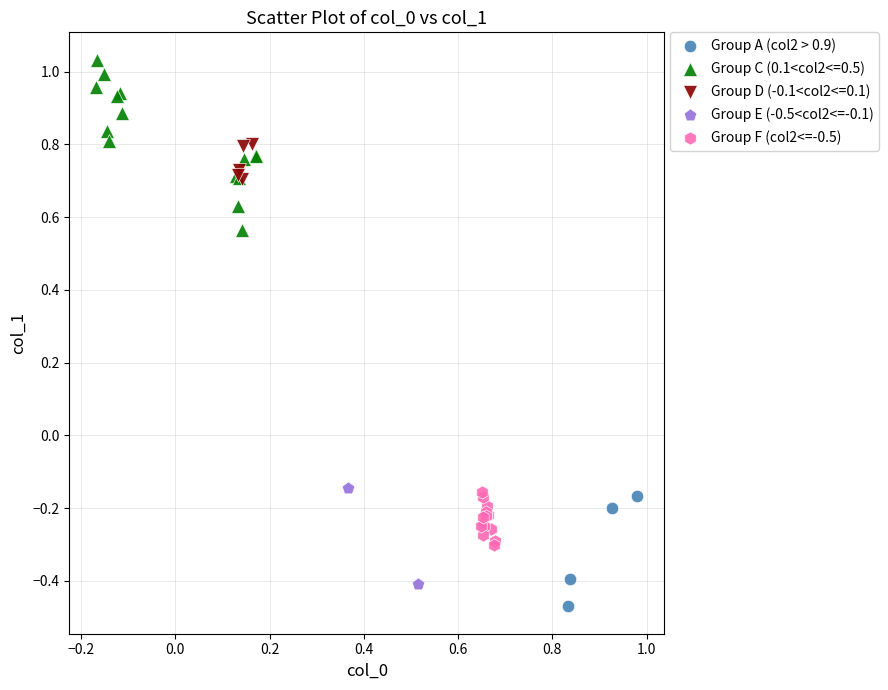

Which series has the largest Y range (max minus min)?

Group C (0.1<col2<=0.5)